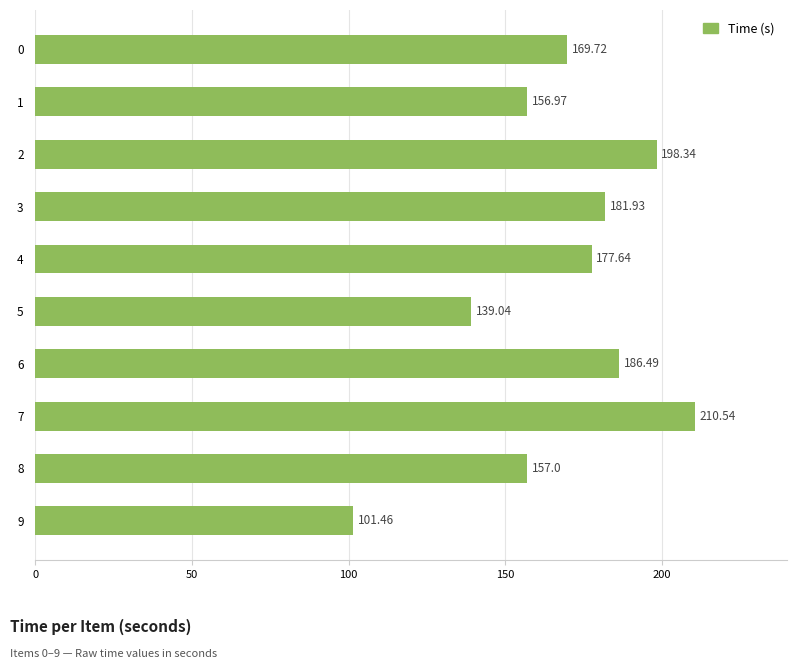

Between 4 and 9, which is larger?

4